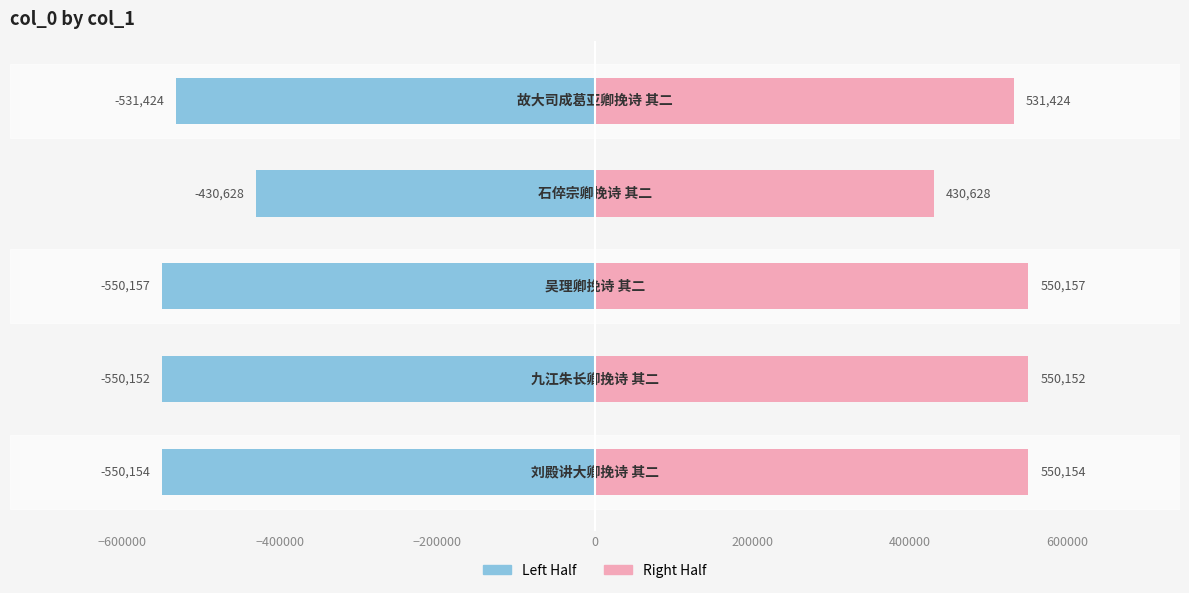

Reading right to left, list all the values displayed in this chart.

col_0 (left): 0=-531423.5	−200000=-430627.5	−400000=-550157.0	−600000=-550152.0	−800000=-550154.5
col_0 (right): 0=531423.5	−200000=430627.5	−400000=550157.0	−600000=550152.0	−800000=550154.5